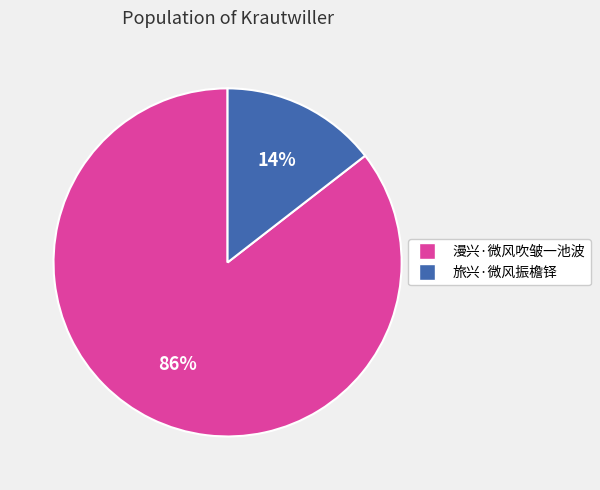

Combined, do 漫兴·微风吹皱一池波 and 旅兴·微风振檐铎 account for over 50%?

Yes